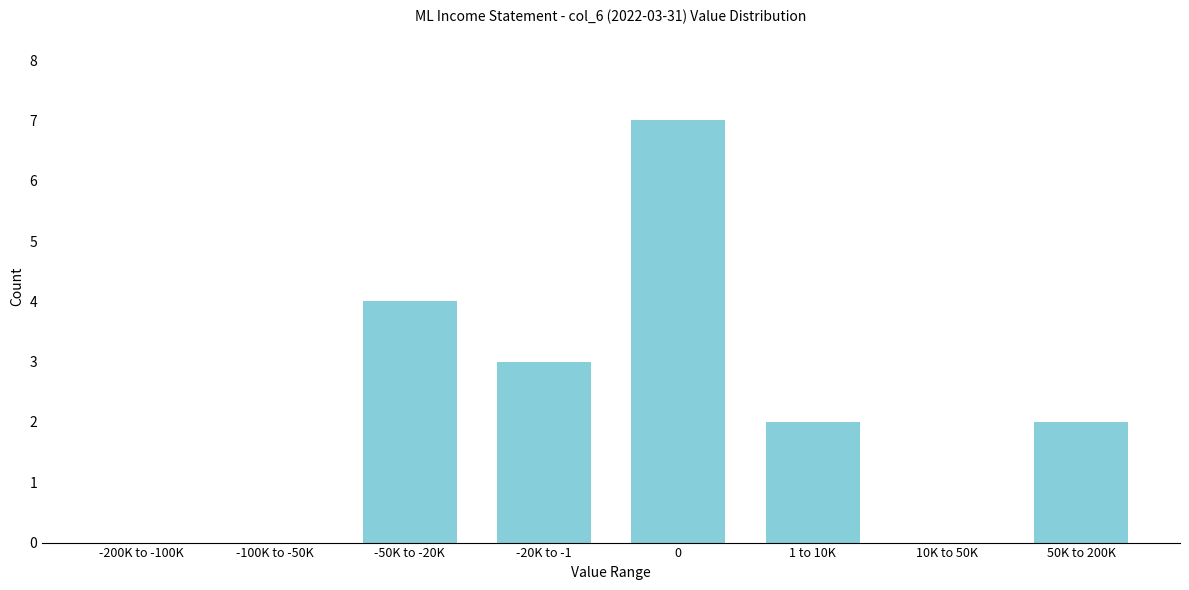

Reading right to left, list all the values displayed in this chart.

50K to 200K=2	10K to 50K=0	1 to 10K=2	0=7	-20K to -1=3	-50K to -20K=4	-100K to -50K=0	-200K to -100K=0